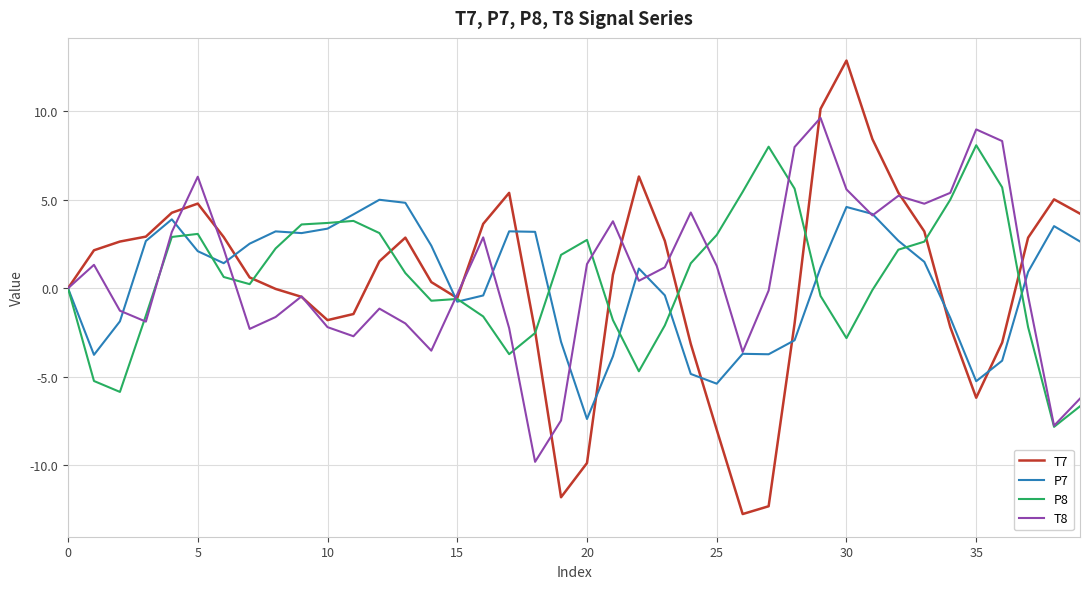

What is the lowest value of the T8 series?

-9.8